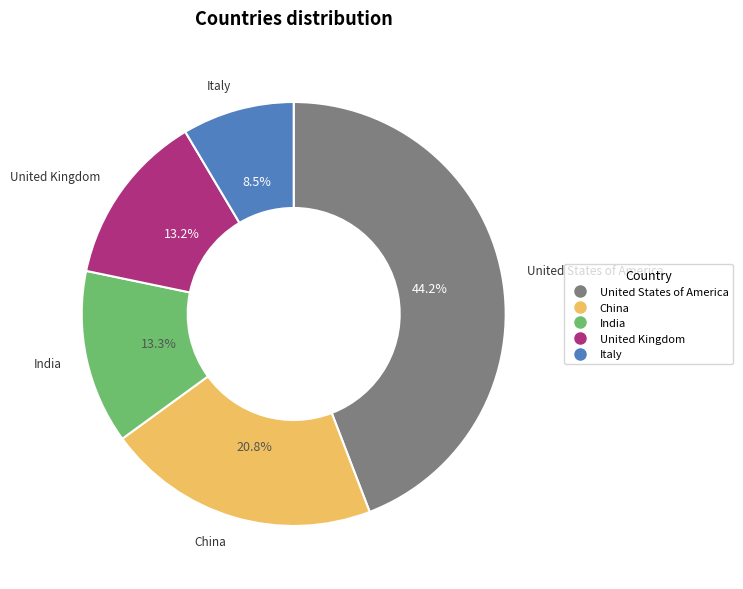

How much of the chart is everything except China?

79.2%